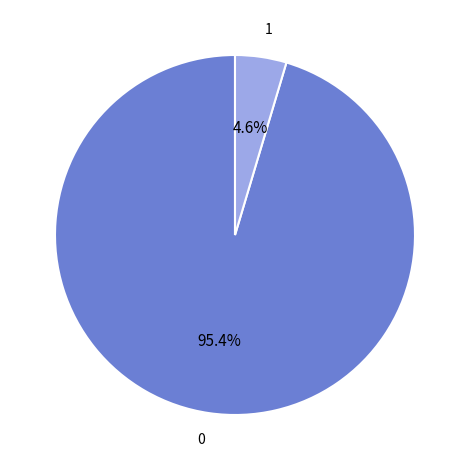

Is there any slice that represents more than half of the pie?

Yes